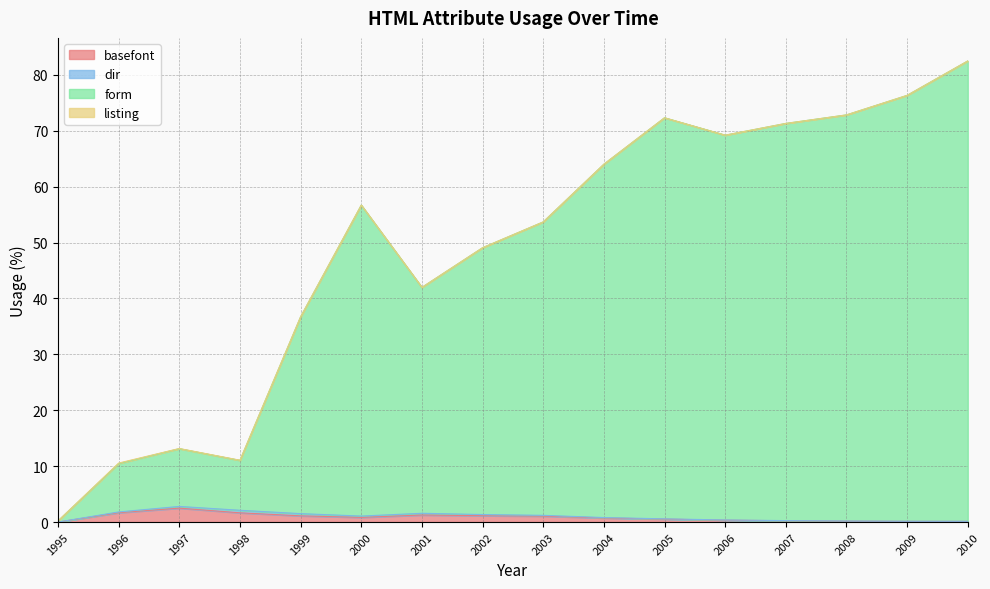

What is the difference between the maximum and minimum values in the form series?

82.3